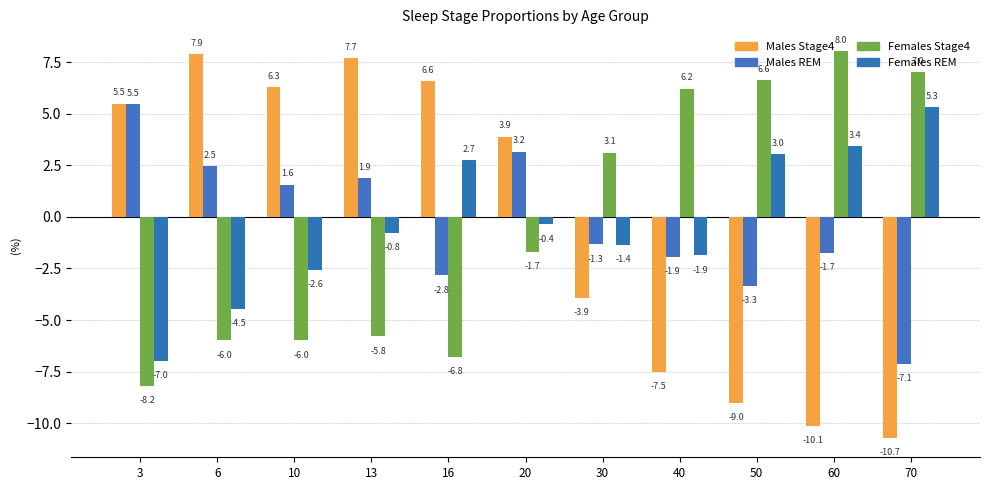

Does the chart contain stacked bars?

No